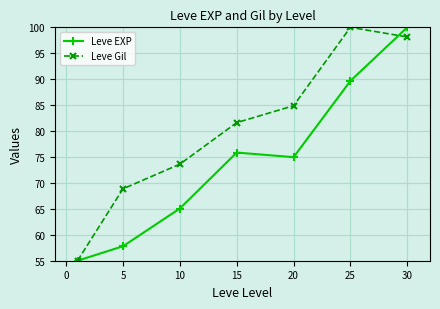

What are all the series names shown in the legend?

Leve EXP, Leve Gil